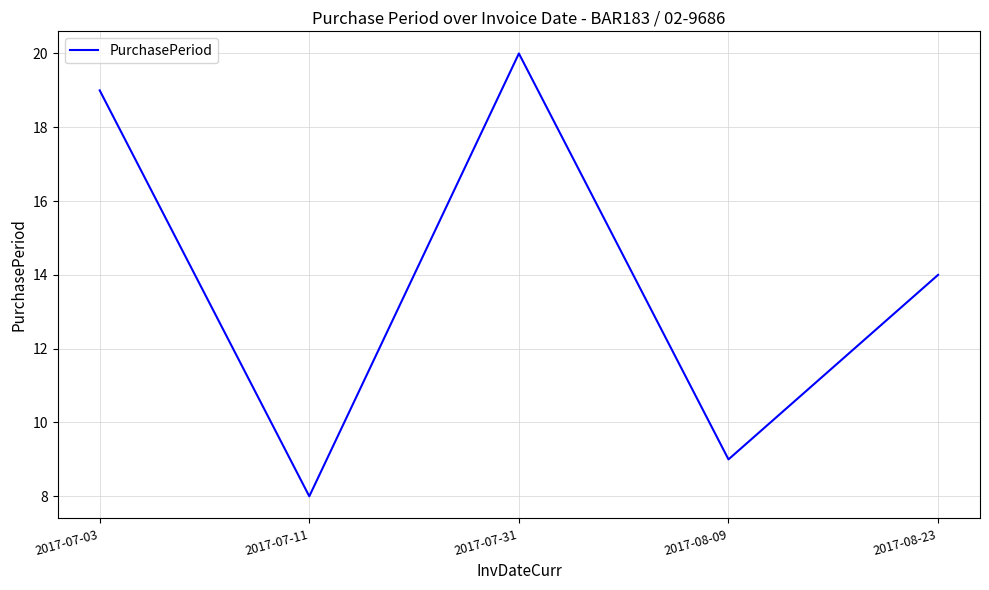

What is the minimum value shown in the chart?

8